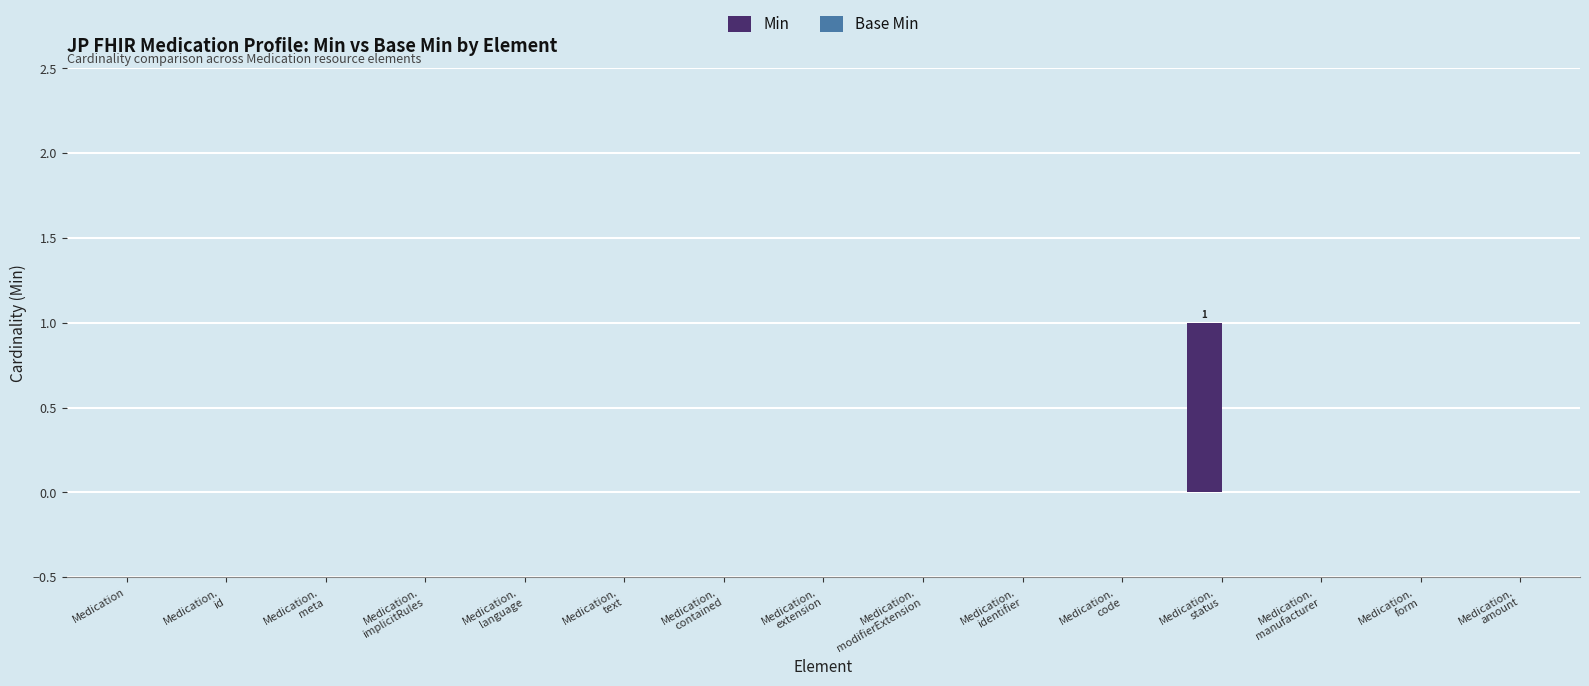

Are the bars horizontal?

No